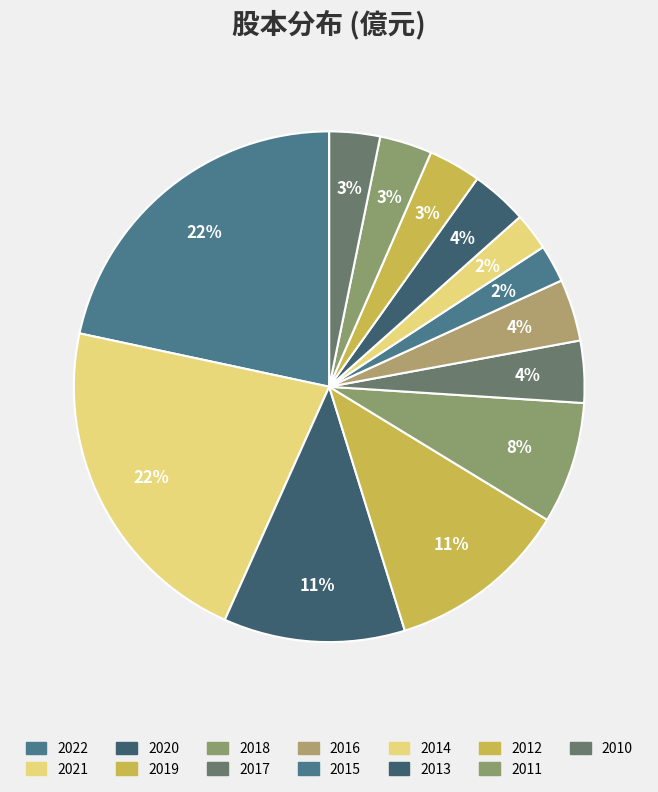

How many segments does this pie chart have?

13